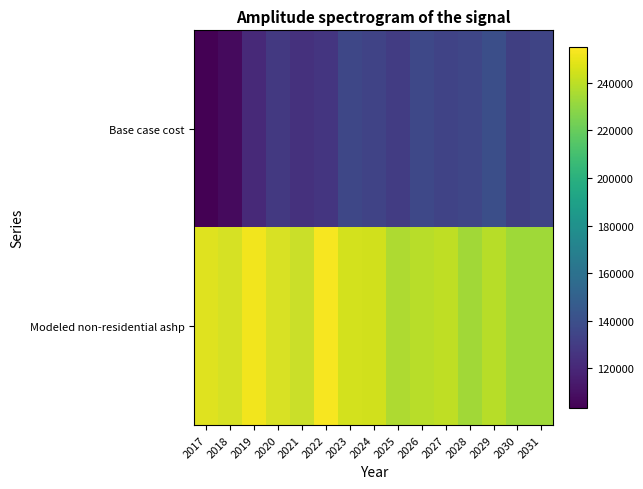

What is the total value across all series at 2027?

379517.0